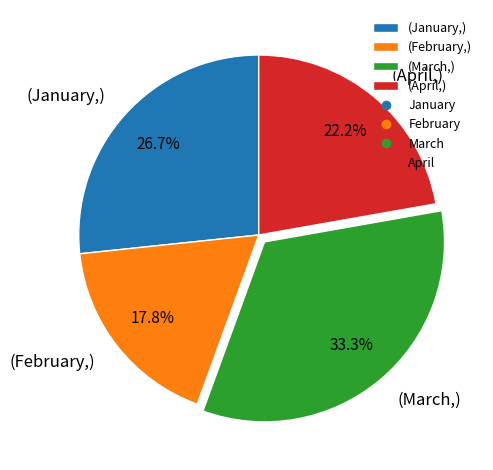

Which category has the smallest portion of the pie?

(February,)